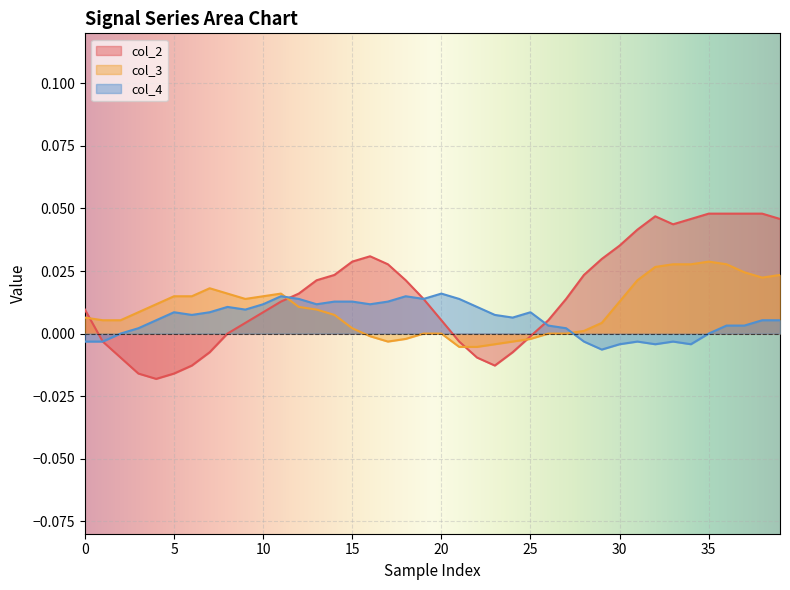

Which series has the widest spread of values?

col_2